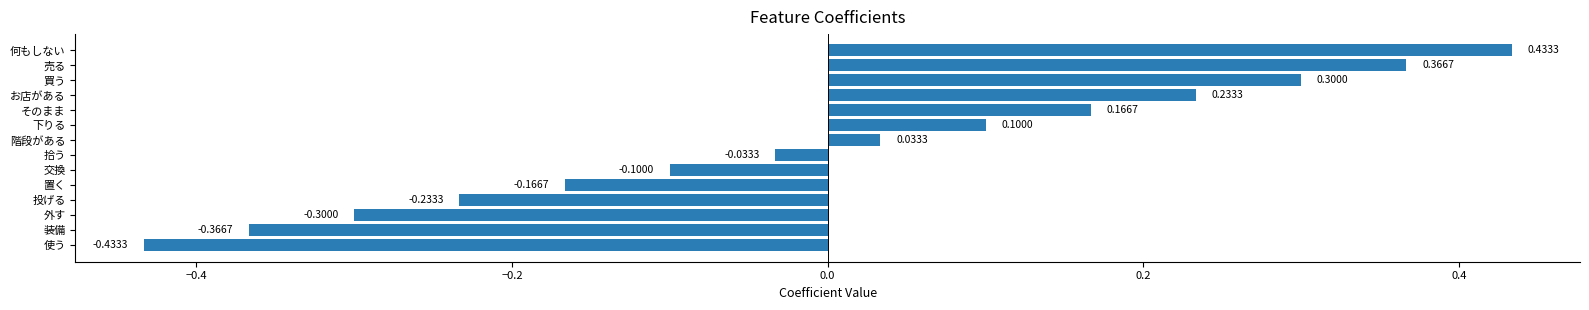

List the labels in order of value, smallest first.

使う, 装備, 外す, 投げる, 置く, 交換, 拾う, 階段がある, 下りる, そのまま, お店がある, 買う, 売る, 何もしない